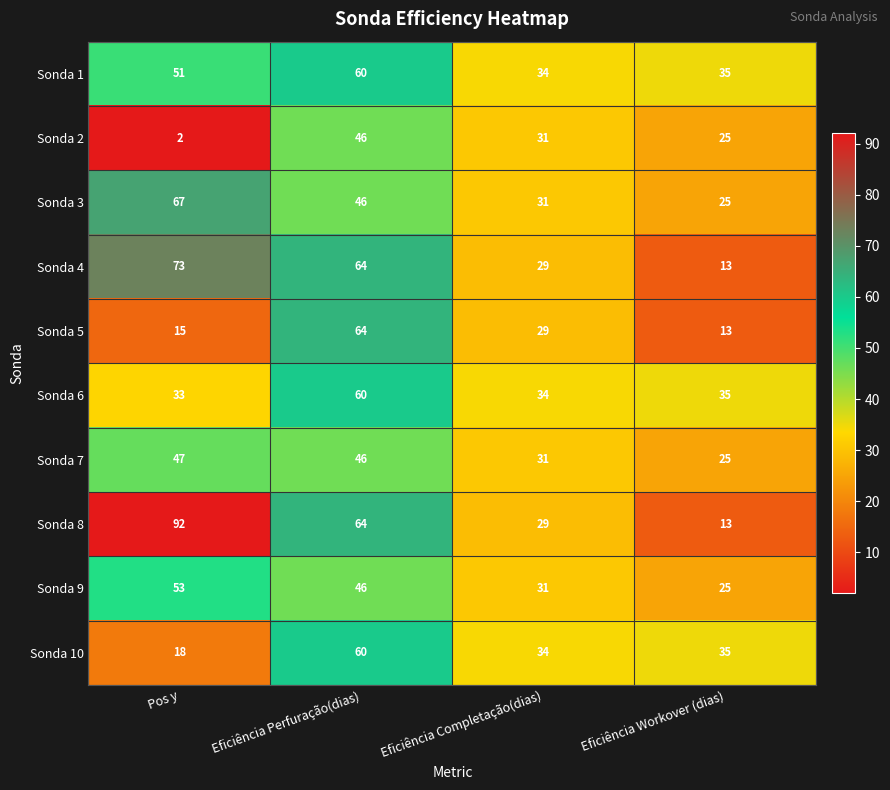

What is the sum of all Sonda 2 values?

104